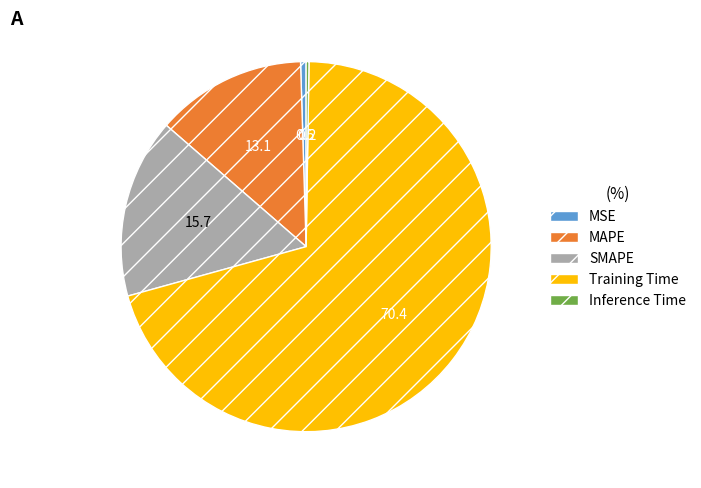

Is it true that MSE is 0% of the pie?

True